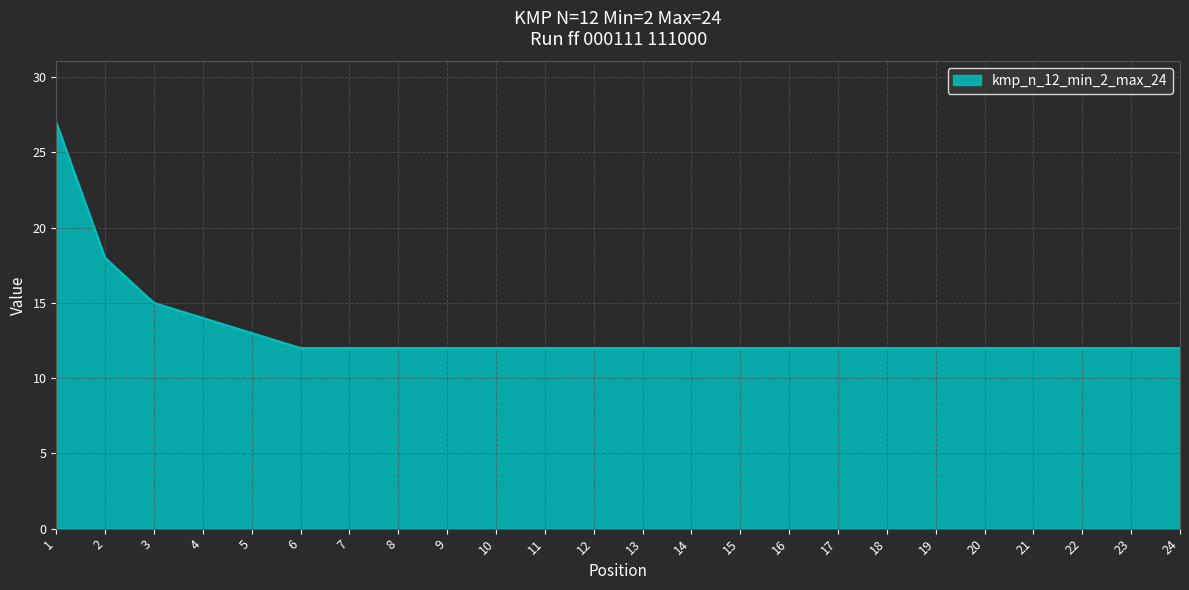

Reading left to right, transcribe all the data shown in this chart.

27	18	15	14	13	12	12	12	12	12	12	12	12	12	12	12	12	12	12	12	12	12	12	12